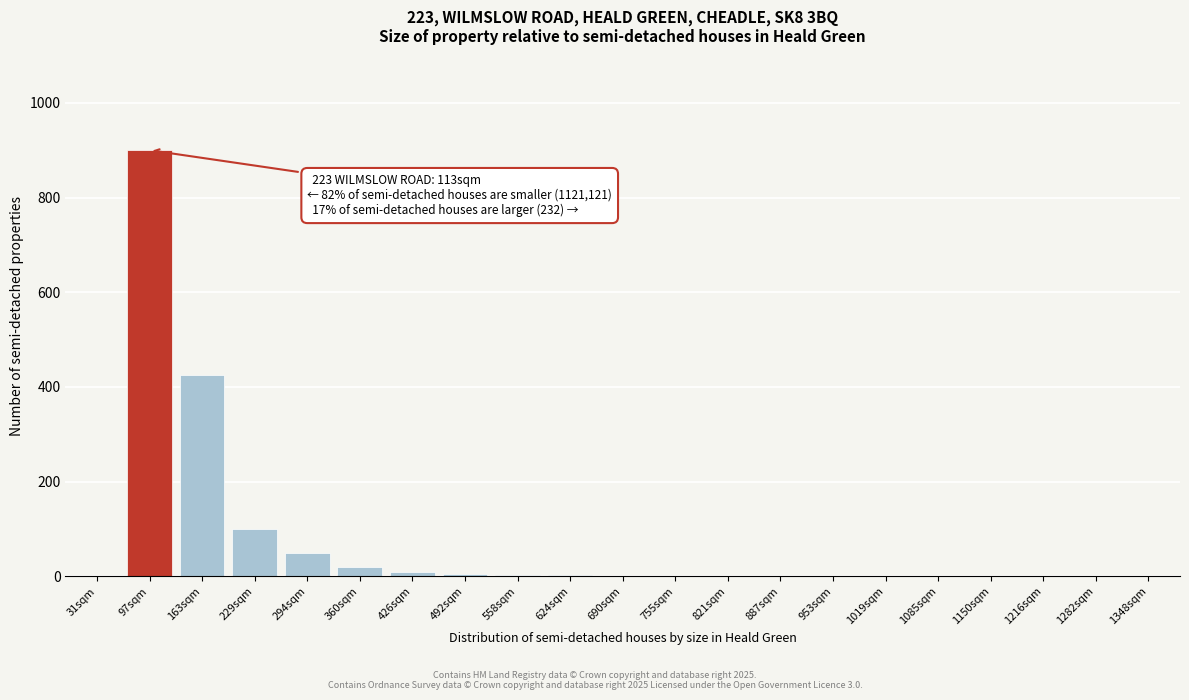

True or false: the data shows 0 at 1216sqm.

True